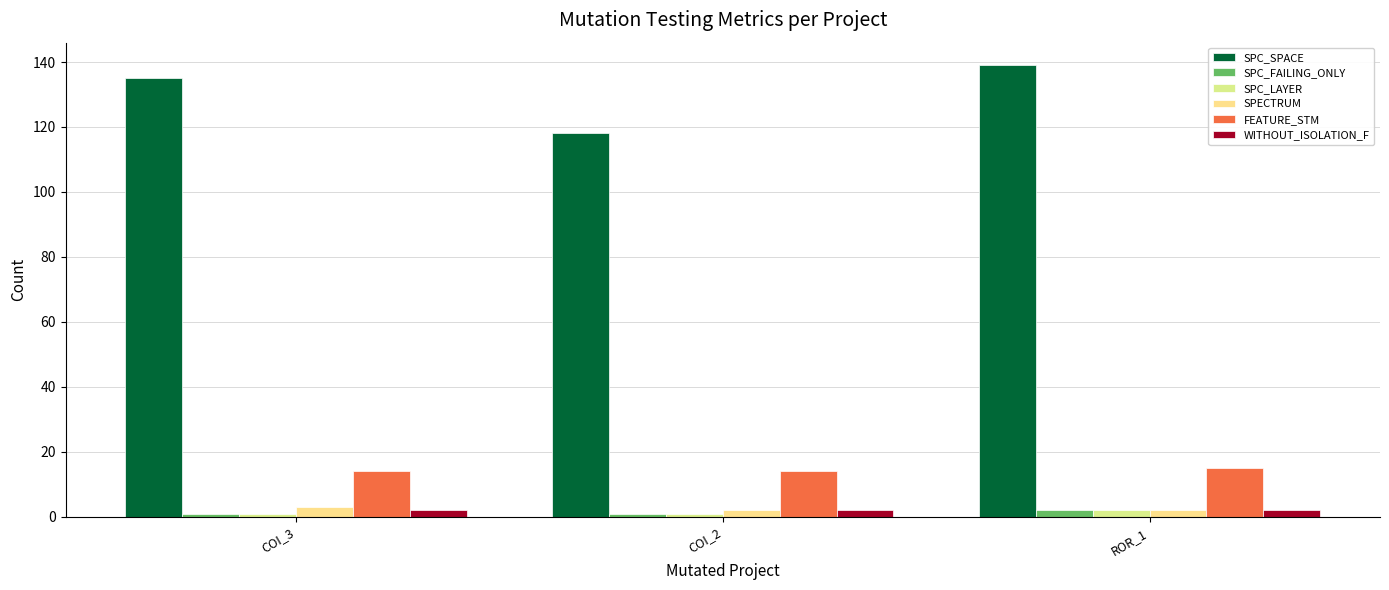

Reading left to right, what are all the values shown in this chart?

SPC_SPACE: COI_3=135	COI_2=118	ROR_1=139
SPC_FAILING_ONLY: COI_3=1	COI_2=1	ROR_1=2
SPC_LAYER: COI_3=1	COI_2=1	ROR_1=2
SPECTRUM: COI_3=3	COI_2=2	ROR_1=2
FEATURE_STM: COI_3=14	COI_2=14	ROR_1=15
WITHOUT_ISOLATION_F: COI_3=2	COI_2=2	ROR_1=2